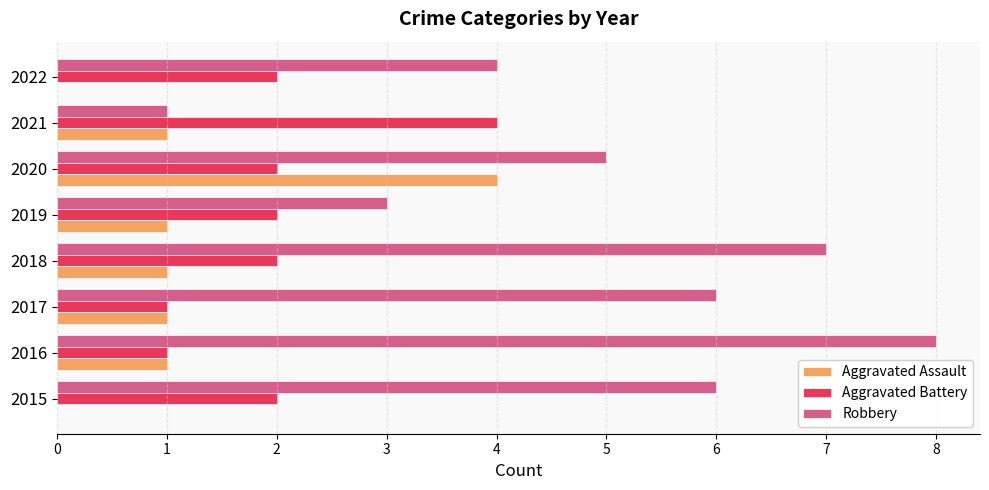

What are all the series names shown in the legend?

Aggravated Assault, Aggravated Battery, Robbery